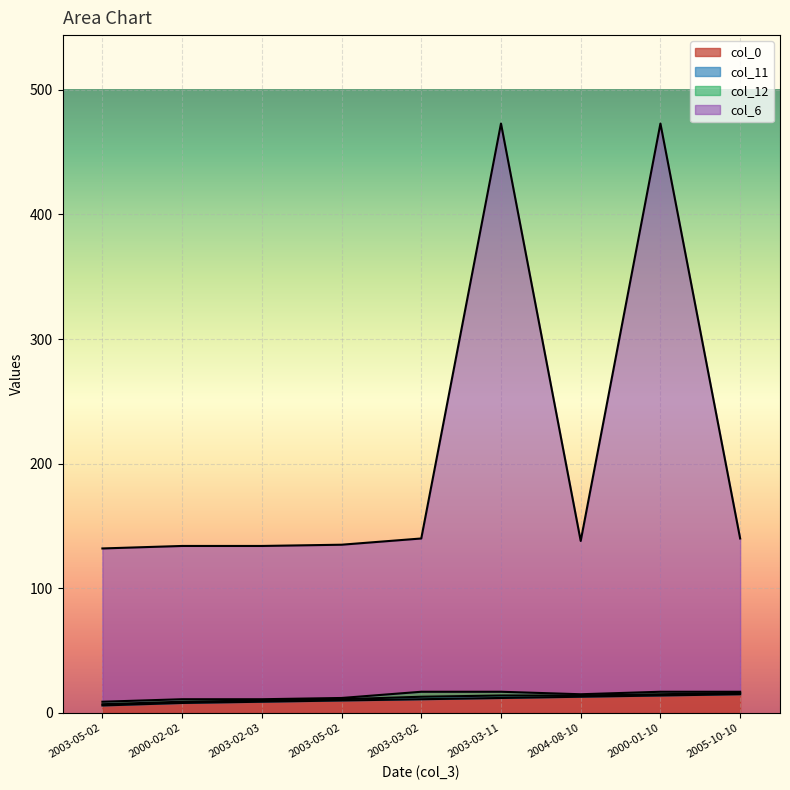

How many lines are shown in the chart?

4